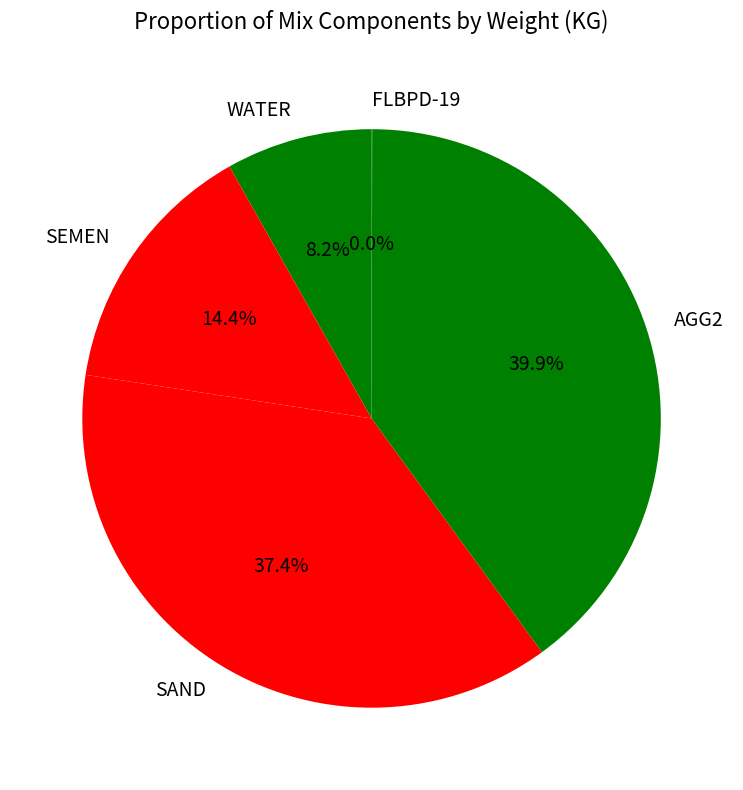

What portion of the pie excludes AGG2?

60.1%